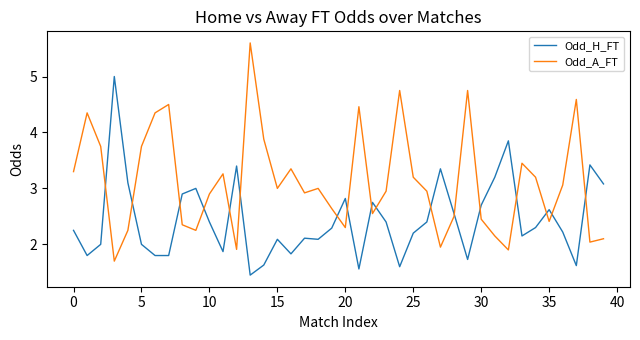

List the series in order of their overall mean, lowest first.

Odd_H_FT, Odd_A_FT